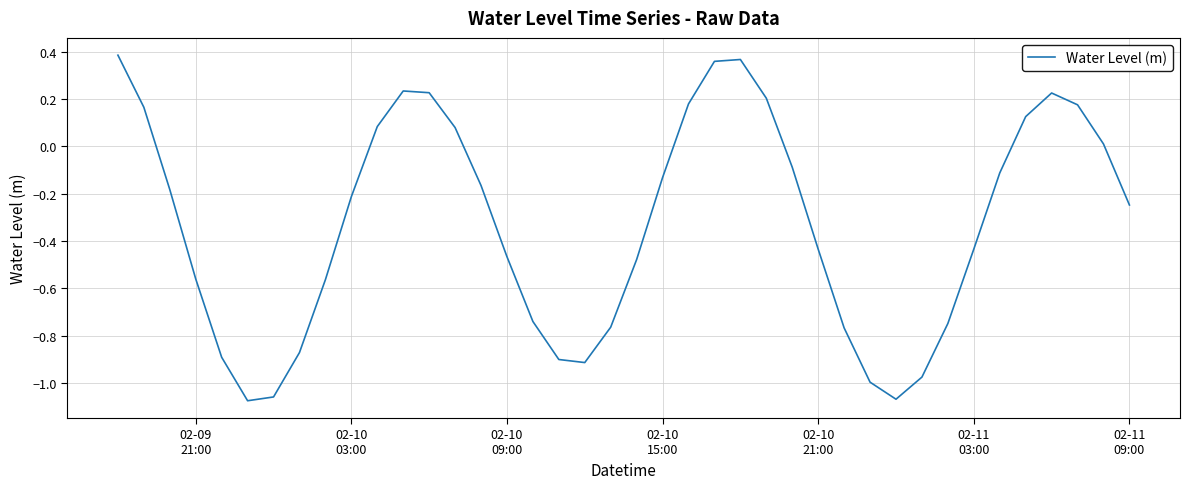

What is the difference between the maximum and minimum values?

1.5